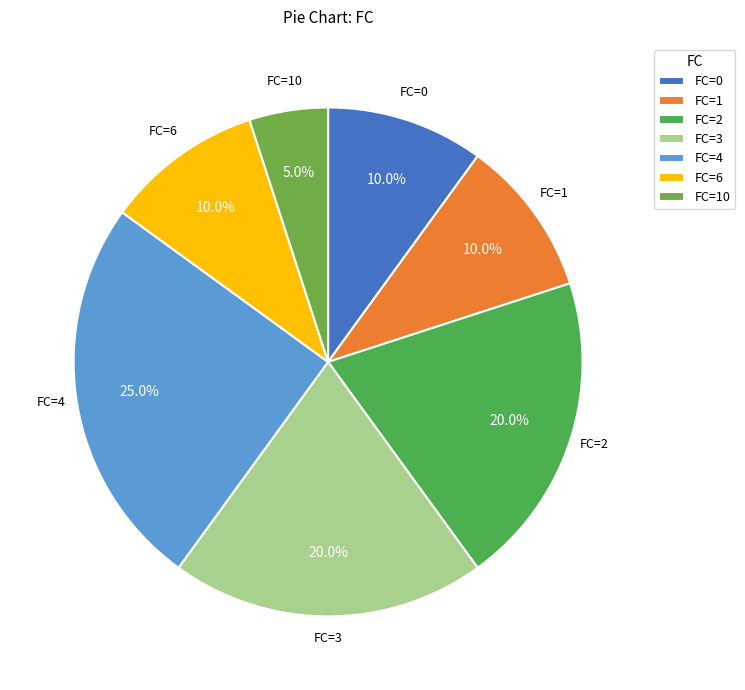

How many slices are in this pie chart?

7